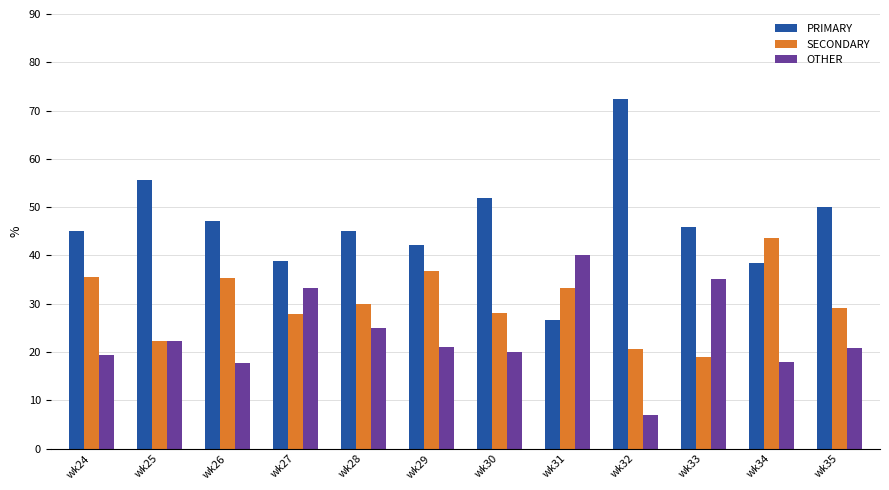

What is the sum of the SECONDARY values at wk34 and wk27?

71.4